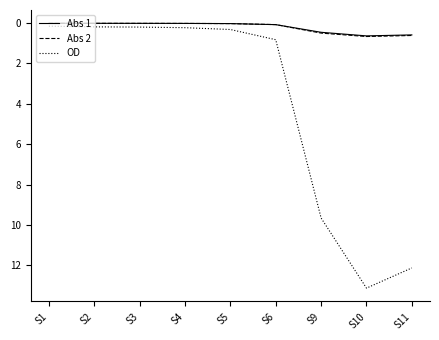

Which series has the largest range (max minus min)?

OD